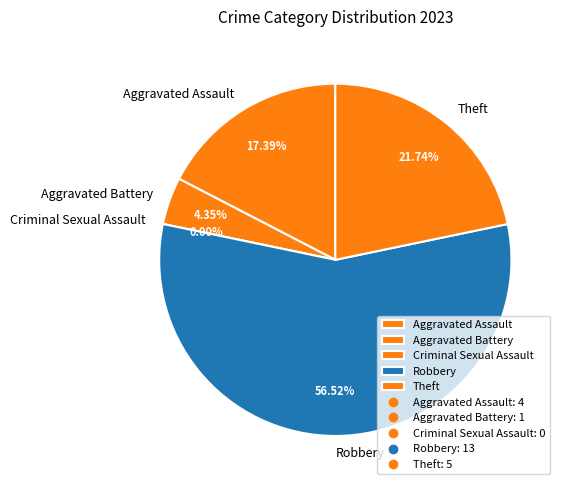

Which has a higher value, Criminal Sexual Assault or Aggravated Assault?

Aggravated Assault